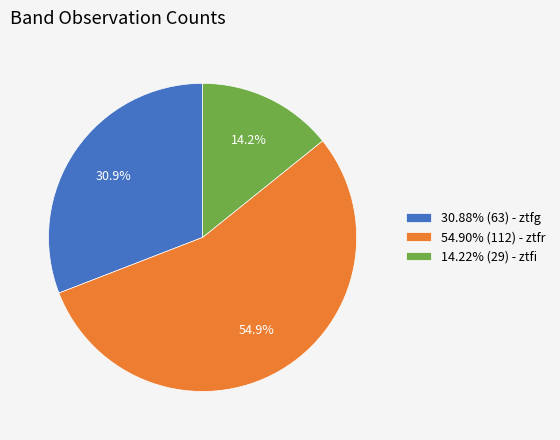

Combined, what portion of the pie is 54.90% (112) - ztfr and 30.88% (63) - ztfg?

85.8%